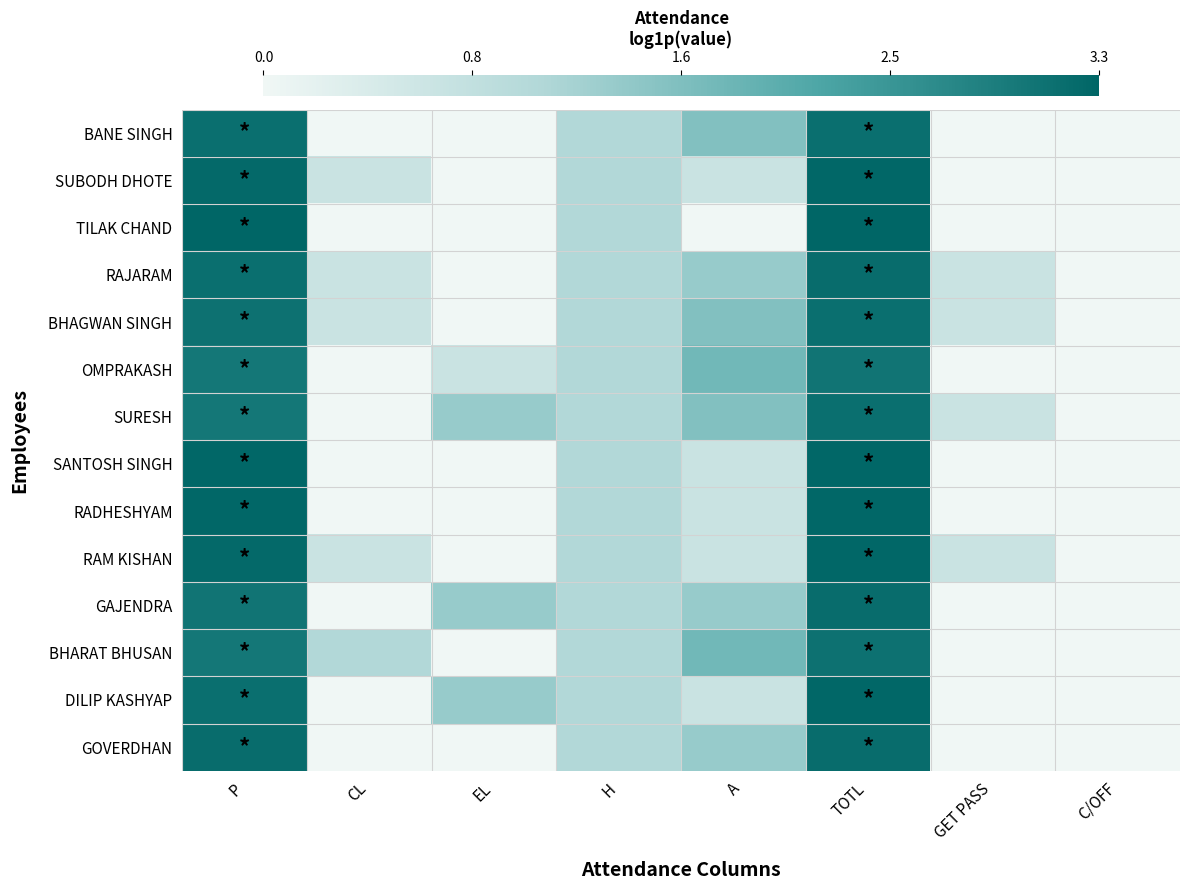

Count the number of categories in the chart.

8